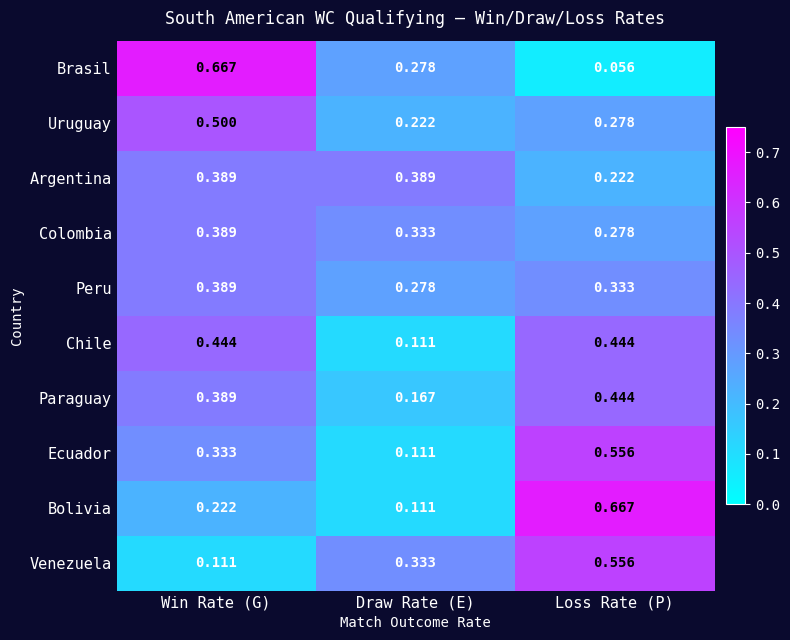

List the labels in order of Ecuador value, largest first.

Loss Rate (P), Win Rate (G), Draw Rate (E)